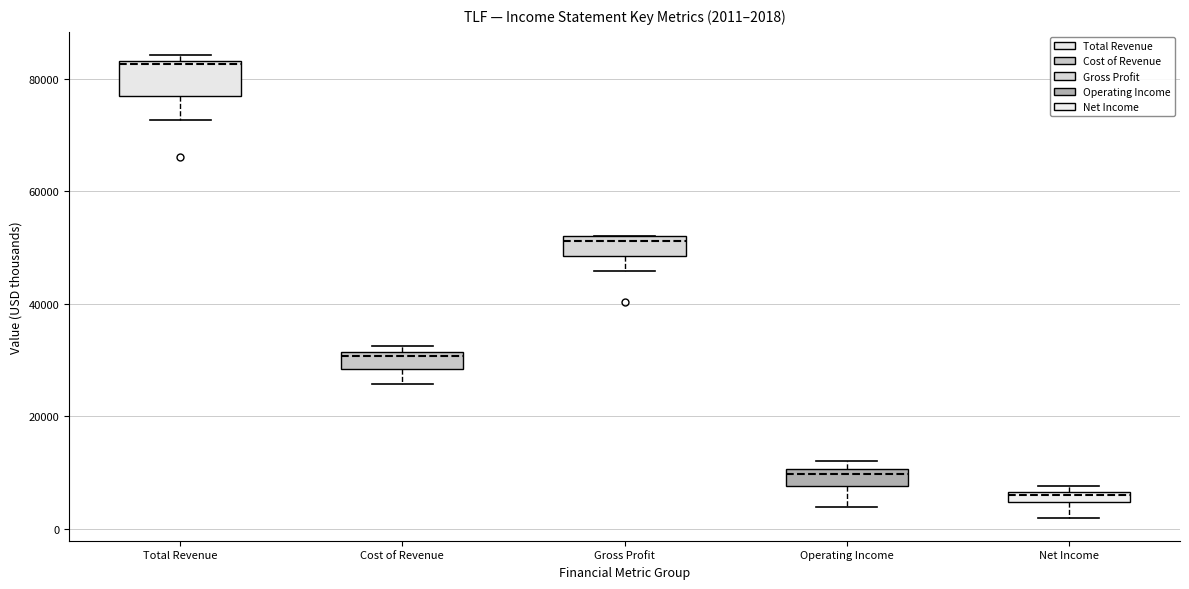

Which box has the lowest median line?

Net Income